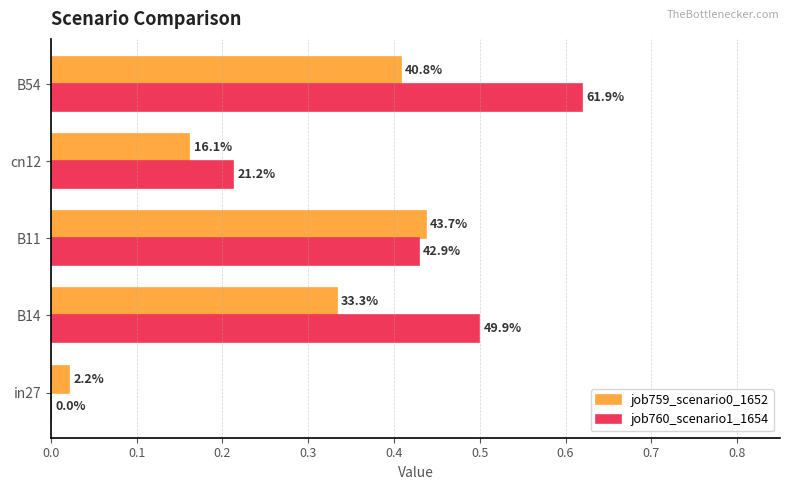

What is the maximum value for job759_scenario0_1652?

0.4